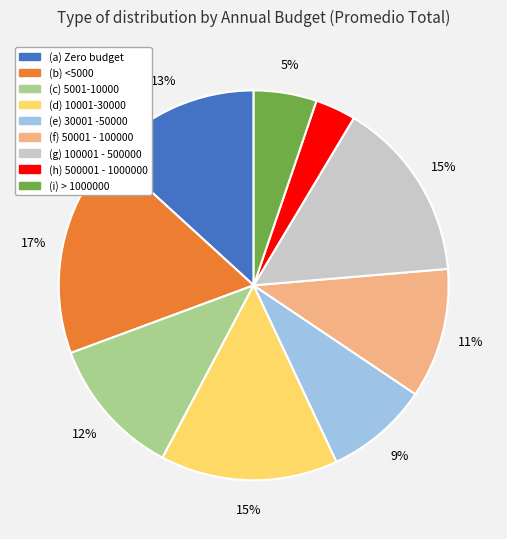

Which category has the biggest portion of the pie?

(b) <5000